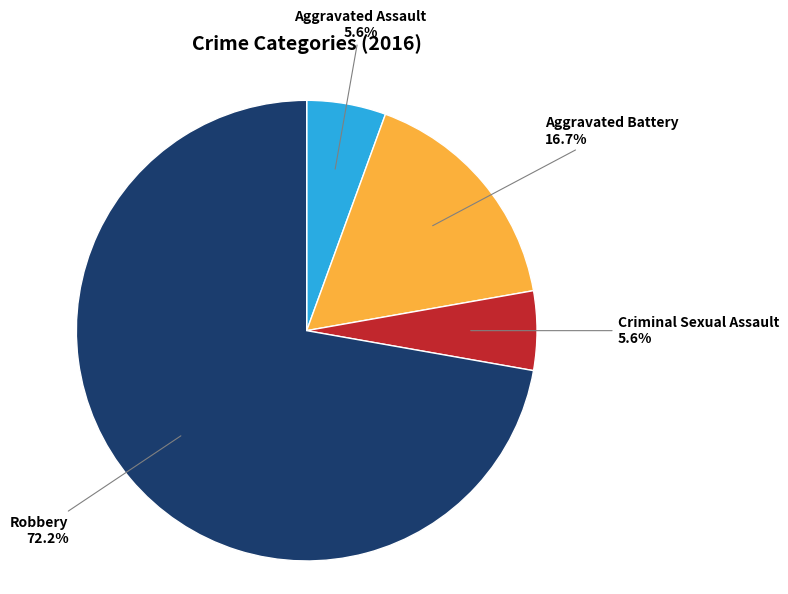

Does Robbery represent more than half of the total?

Yes